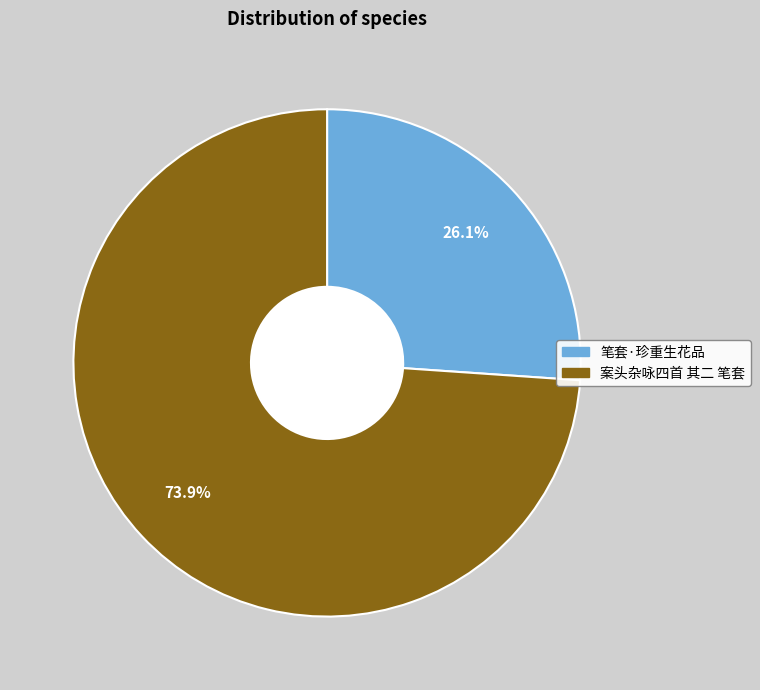

Does any single category account for the majority?

Yes